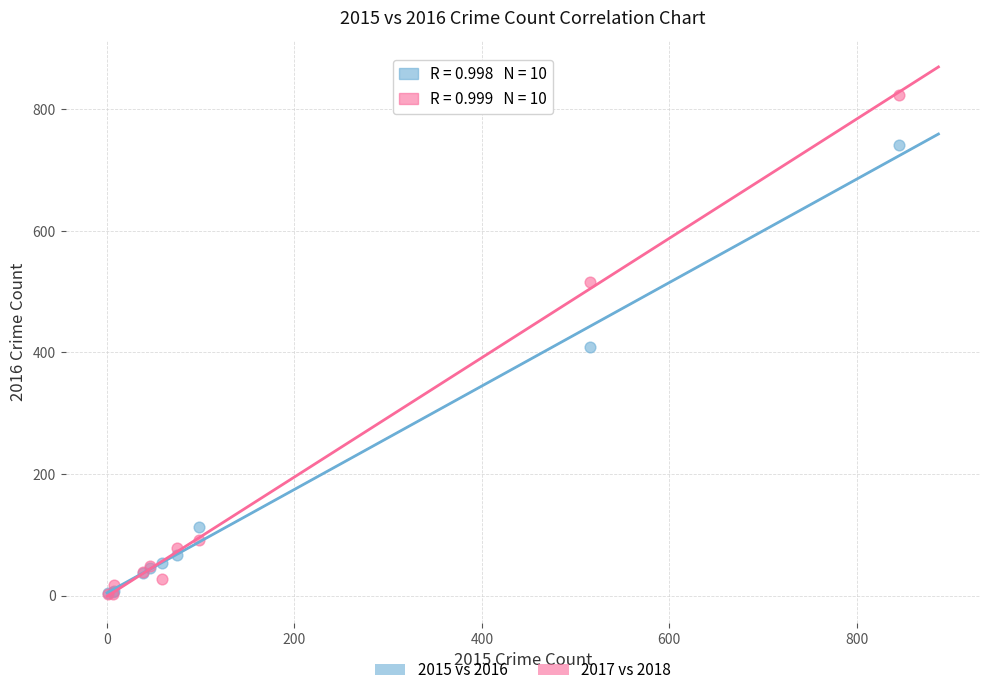

Which series reaches the maximum Y coordinate?

2017 vs 2018